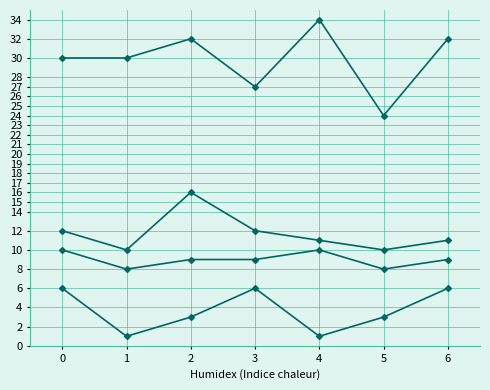

Reading left to right, transcribe all the data shown in this chart.

col_2: 12	10	16	12	11	10	11
col_6: 30	30	32	27	34	24	32
col_1: 6	1	3	6	1	3	6
col_8: 10	8	9	9	10	8	9